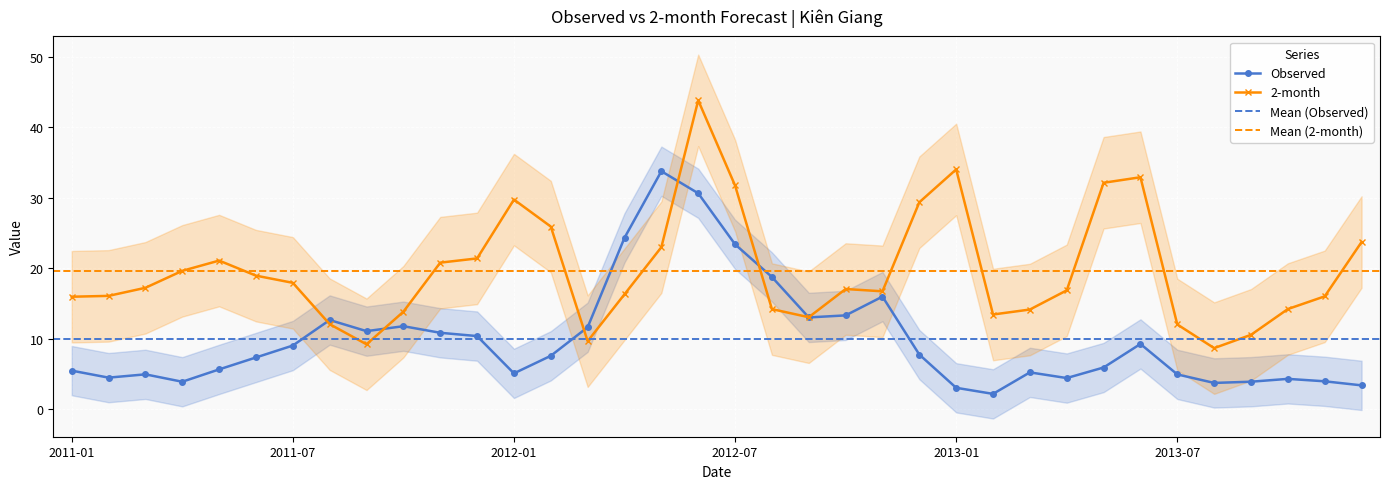

True or false: Observed has more than 2 interior local peaks.

True